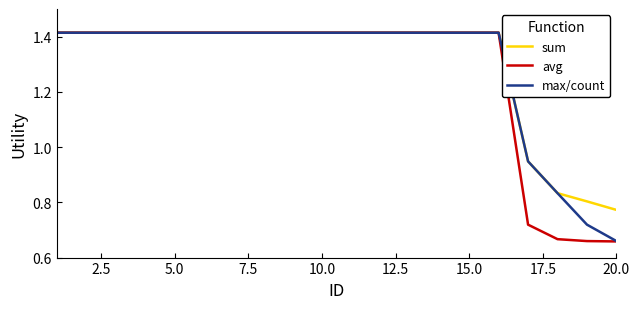

The value of sum at 15.0 is 0.7. True or false?

False